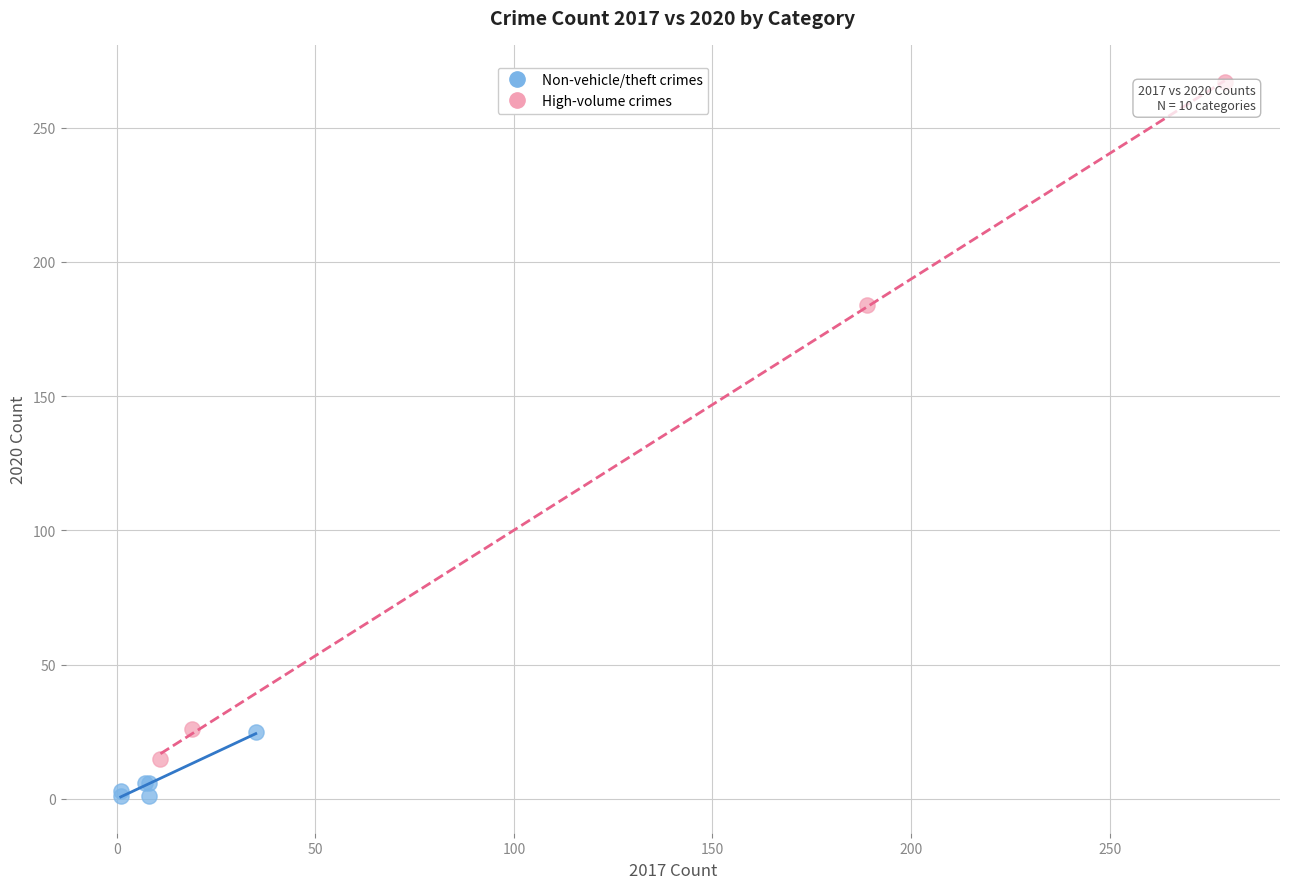

What are all the series names shown in the legend?

Non-vehicle/theft crimes, High-volume crimes